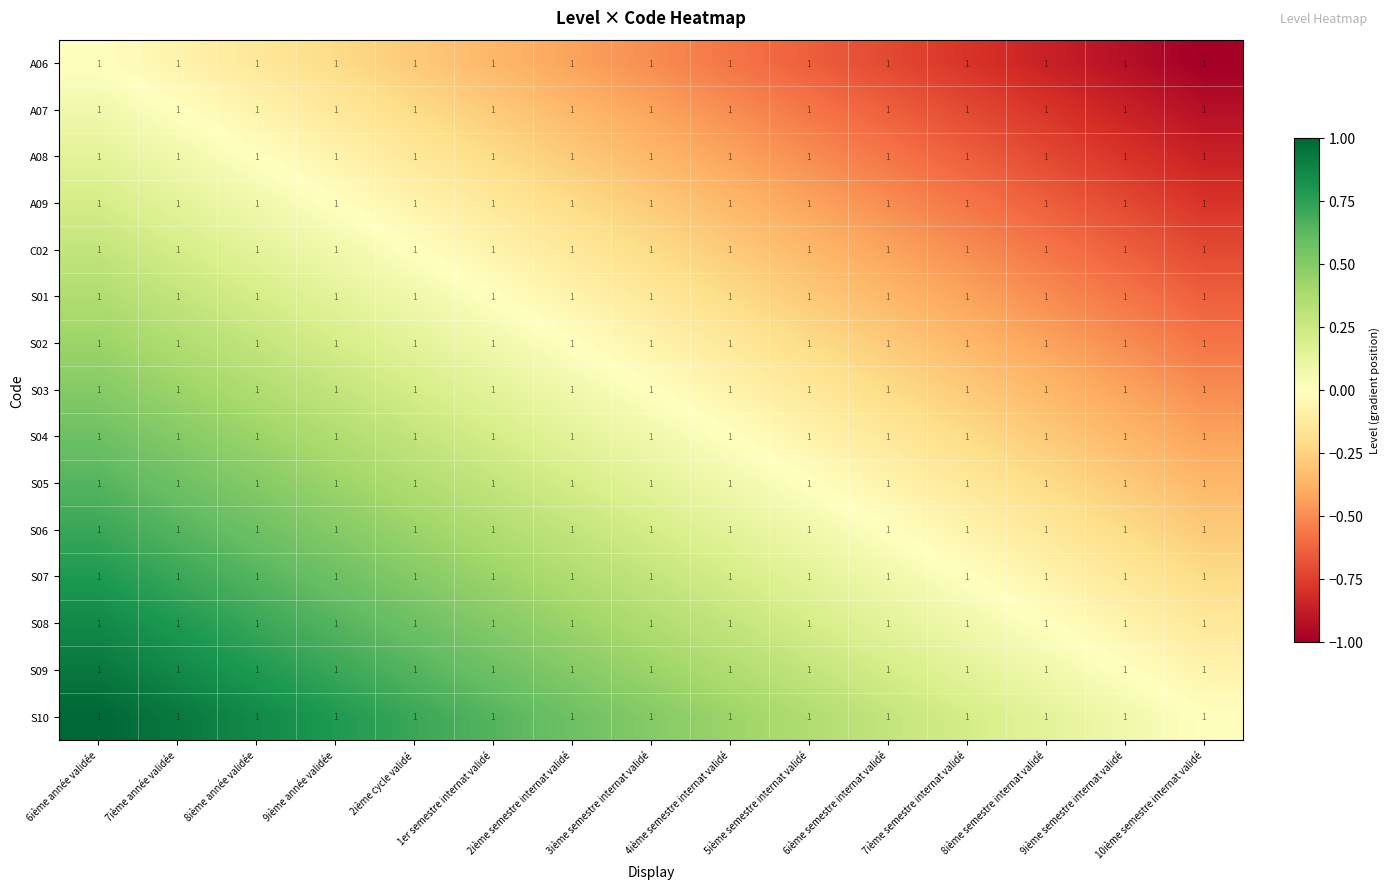

Rank the series by their maximum value, from lowest to highest.

A06, A07, A08, A09, C02, S01, S02, S03, S04, S05, S06, S07, S08, S09, S10